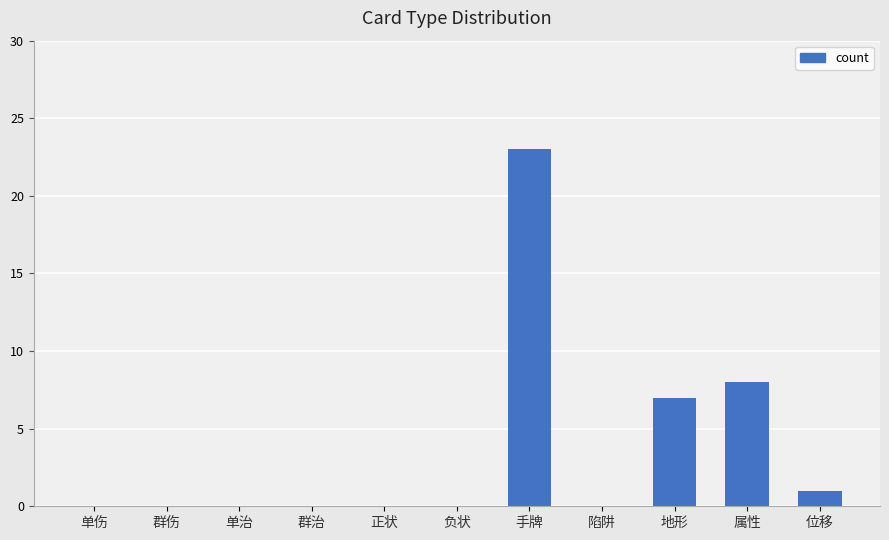

Reading left to right, what are all the values shown in this chart?

单伤=0	群伤=0	单治=0	群治=0	正状=0	负状=0	手牌=23	陷阱=0	地形=7	属性=8	位移=1